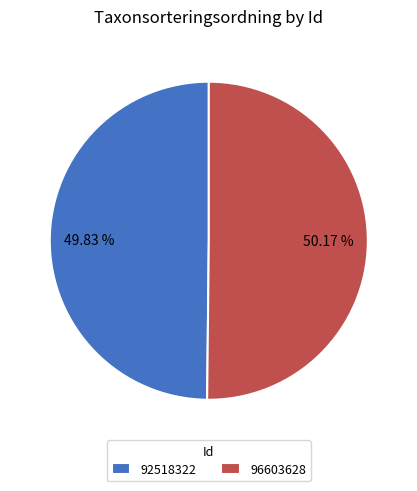

What is the ratio of the value at 92518322 to the value at 96603628?

1.0